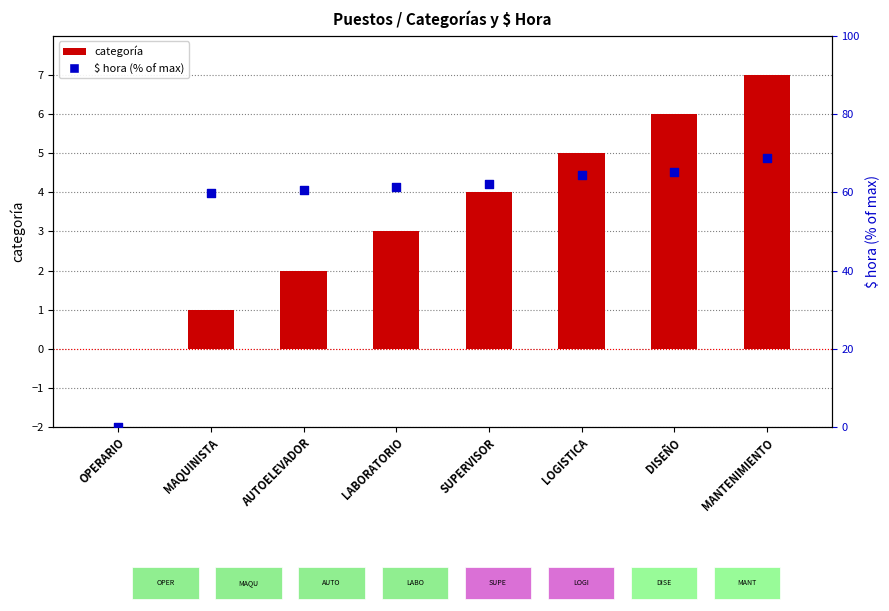

At how many categories does at least one series exceed 0?

7